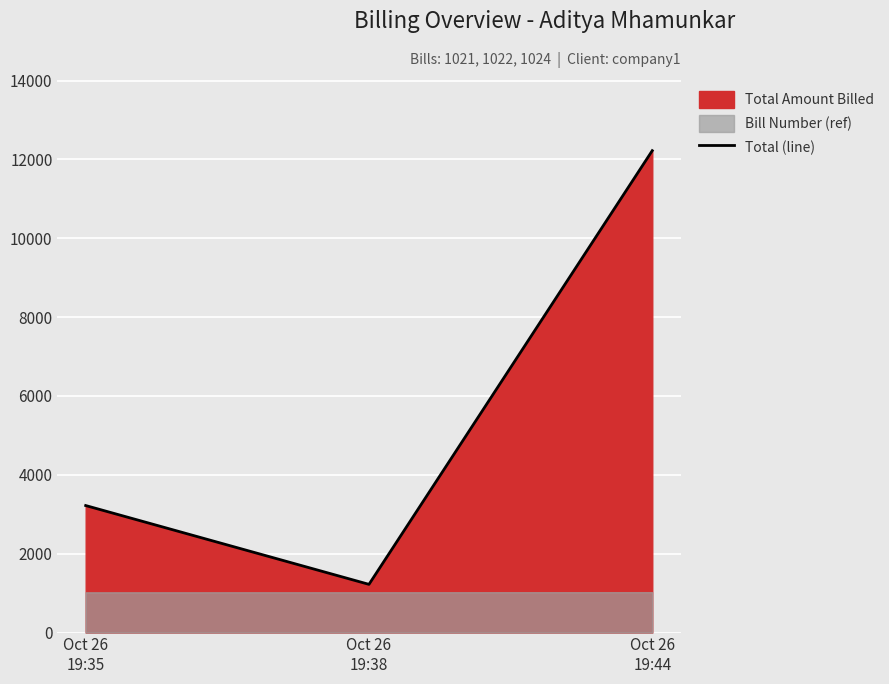

How many data points are above 3221?

1